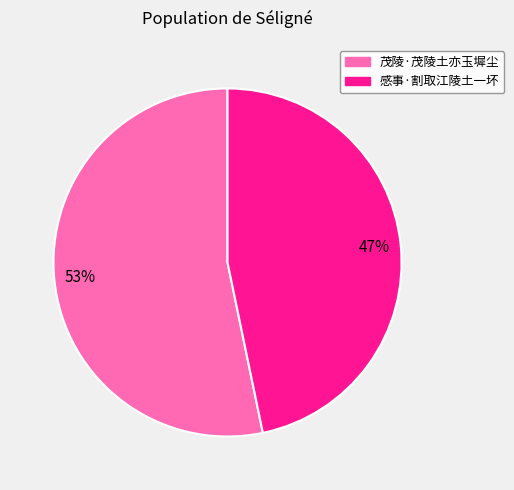

How many slices are in this pie chart?

2